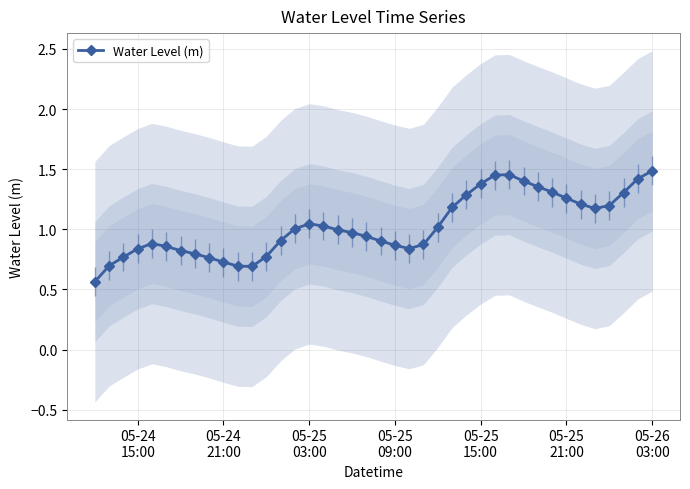

Count the number of data series in this chart.

1